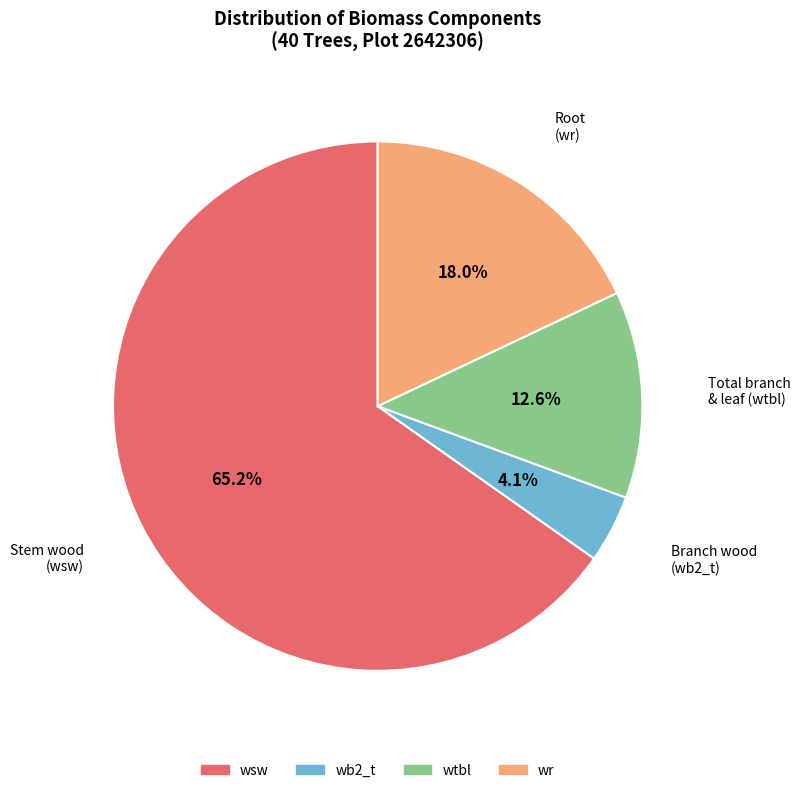

Does any single category account for the majority?

Yes